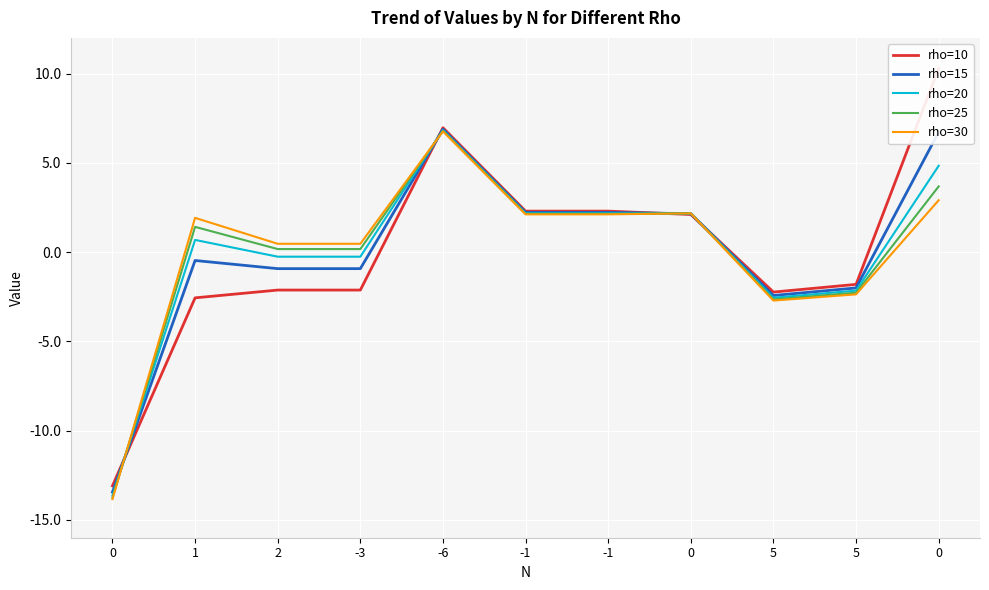

How many negative values does the rho=30 series have?

3